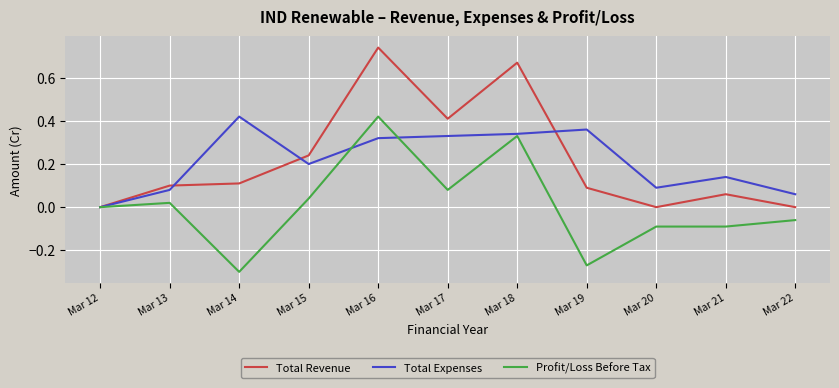

At which category does the chart reach its peak across all series?

Mar 16